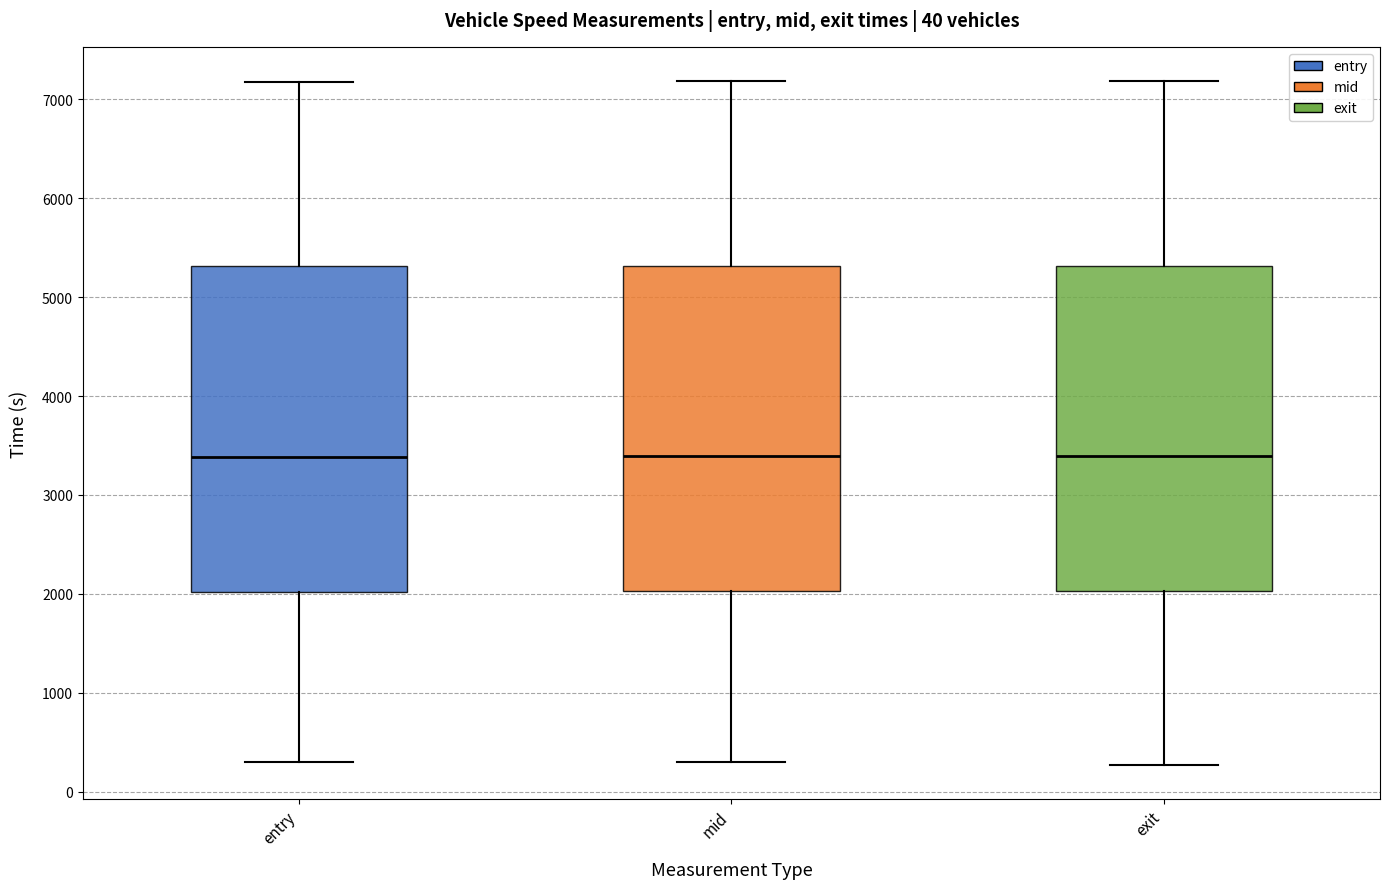

Reading left to right, read every box against the y-axis: the position of its median line, the range the box covers, and the ends of its whiskers. The values are not printed on the chart, so give them approximately, as read against the axis.

entry: median 3400, box 2000 to 5300, whiskers 300 to 7200
mid: median 3400, box 2000 to 5300, whiskers 300 to 7200
exit: median 3400, box 2000 to 5300, whiskers 300 to 7200